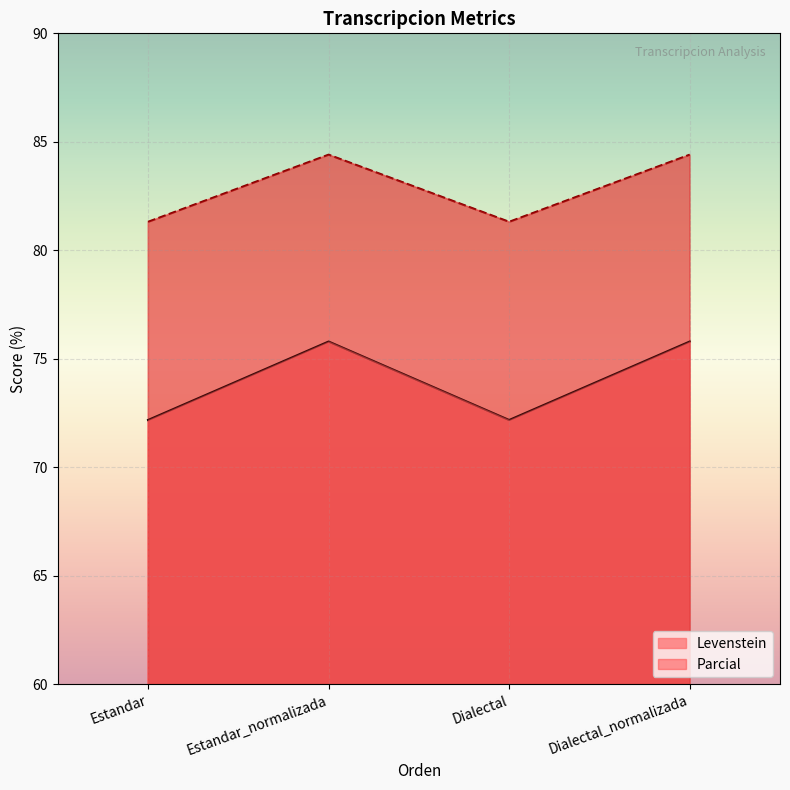

Which series changed the most between Estandar_normalizada and Dialectal_normalizada?

Levenstein